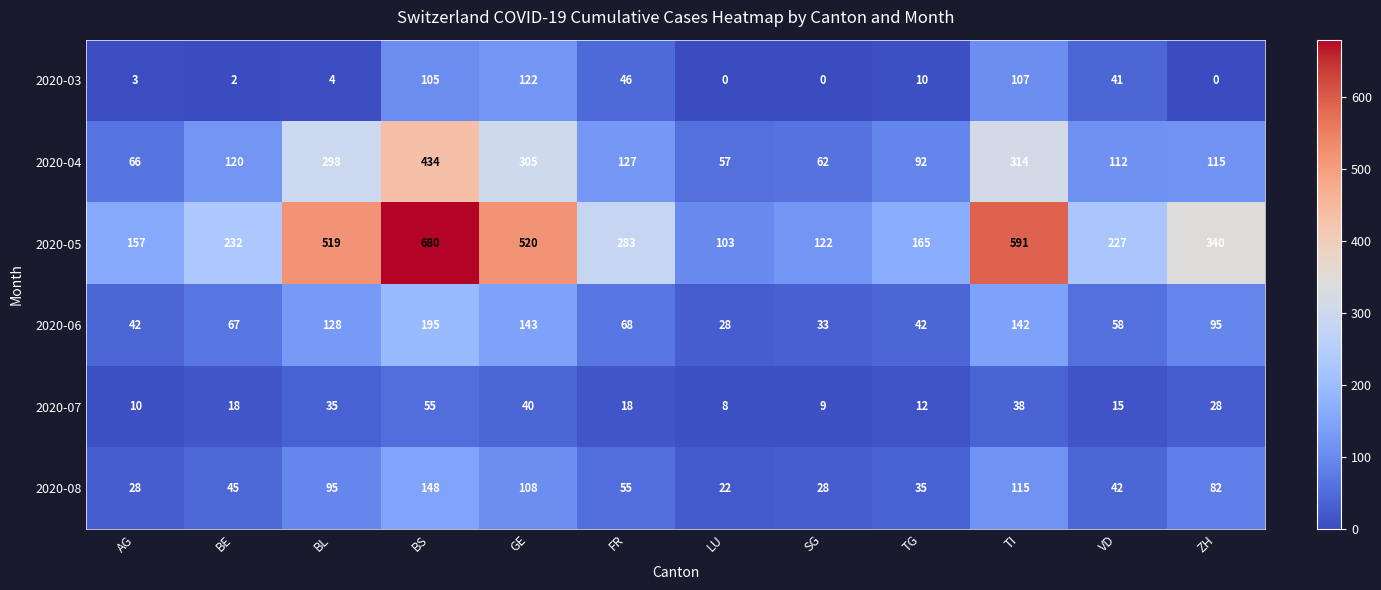

List the series in order of their peak value, lowest first.

2020-07, 2020-03, 2020-08, 2020-06, 2020-04, 2020-05